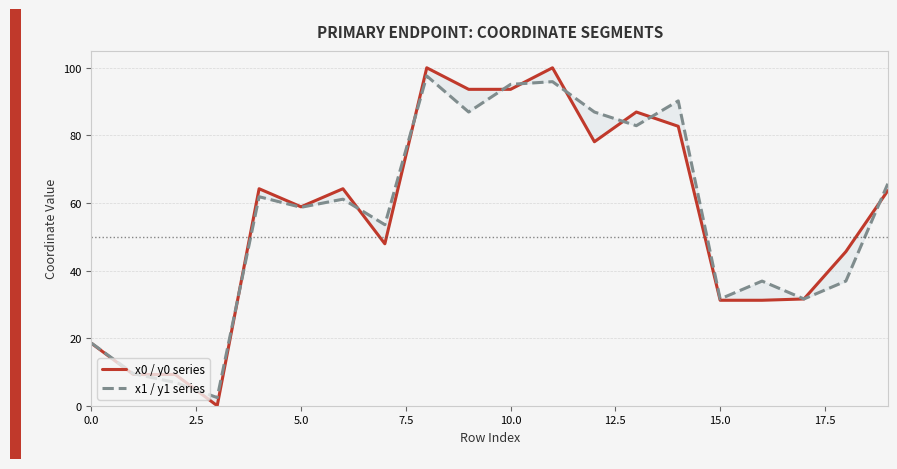

Reading right to left, transcribe all the data shown in this chart.

x0 / y0 series: 63.6	45.6	31.6	31.2	31.2	82.7	86.9	78.1	100.0	93.6	93.6	100.0	47.9	64.2	58.9	64.2	0.0	9.2	9.2	18.5
x1 / y1 series: 65.7	36.9	31.6	36.9	31.6	90.2	82.9	86.9	95.9	95.1	86.9	97.6	53.6	61.1	58.7	61.8	2.4	6.9	9.5	18.5